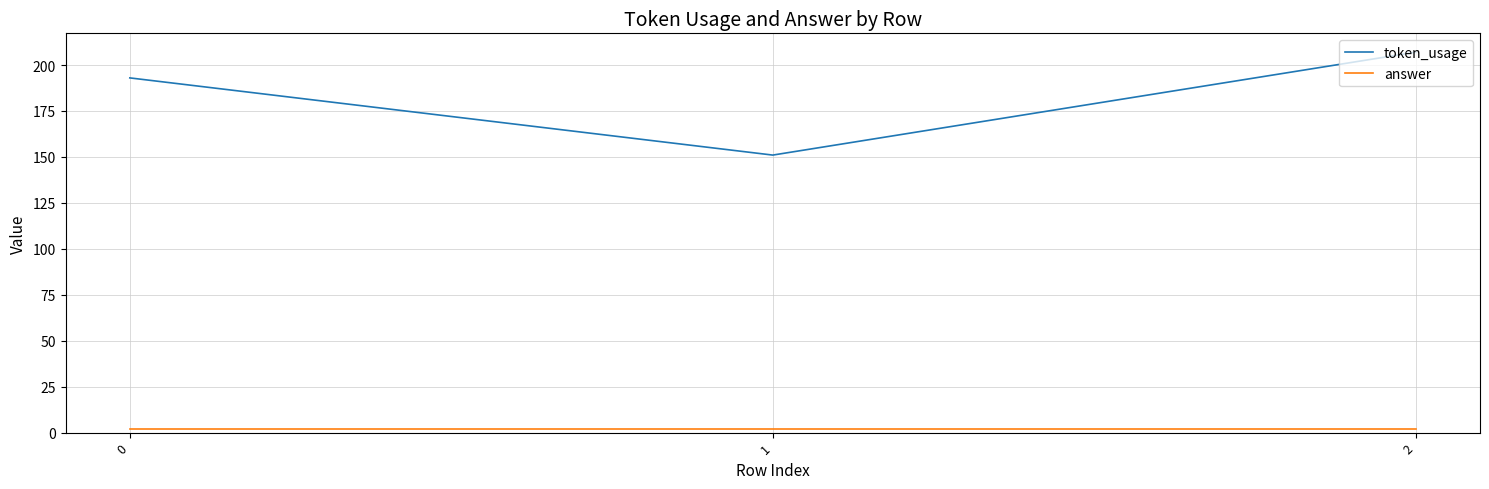

The token_usage series shows 193 at 0. True or false?

True